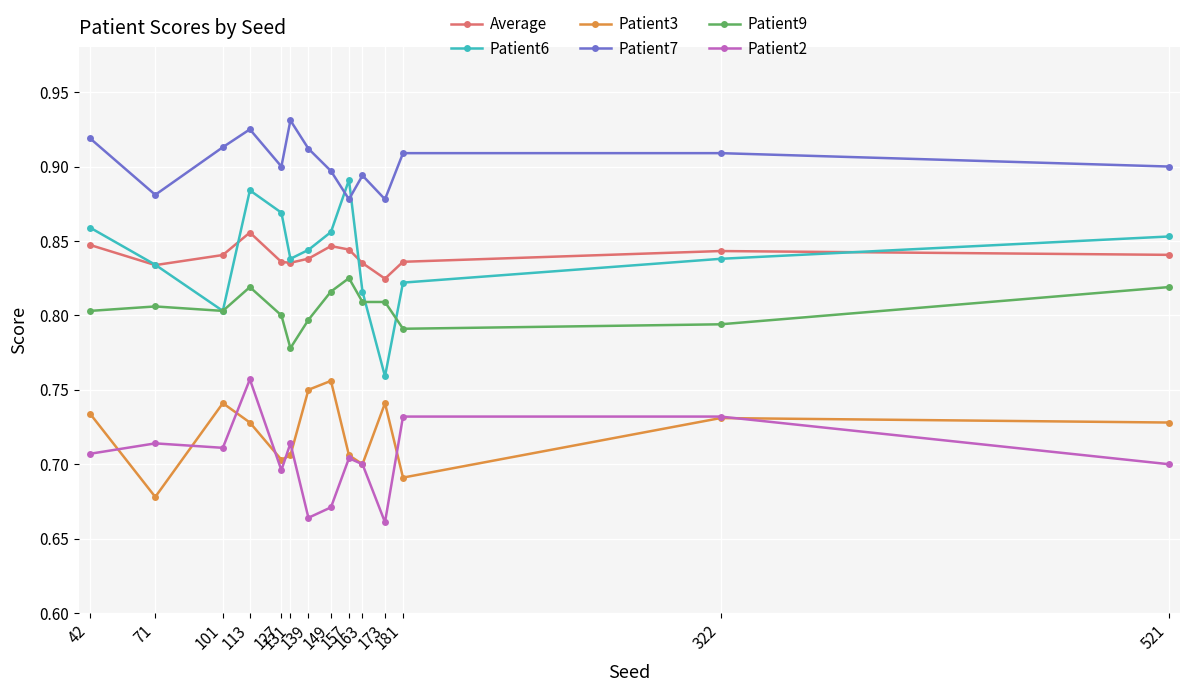

At how many categories does at least one series exceed 0?

14